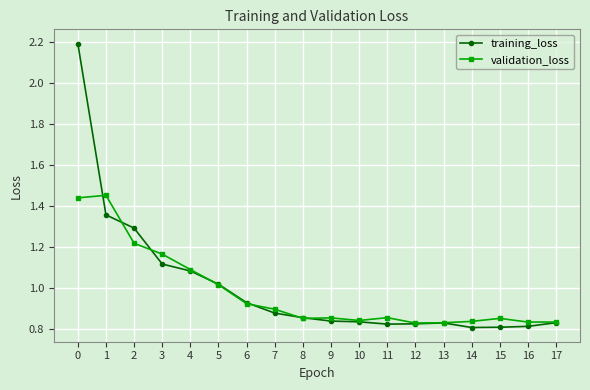

True or false: training_loss has more than 0 points higher than both neighbors.

True